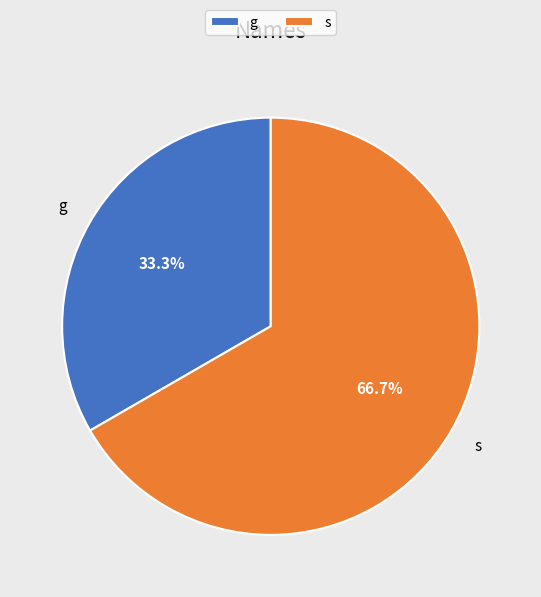

Which slice is the largest?

s